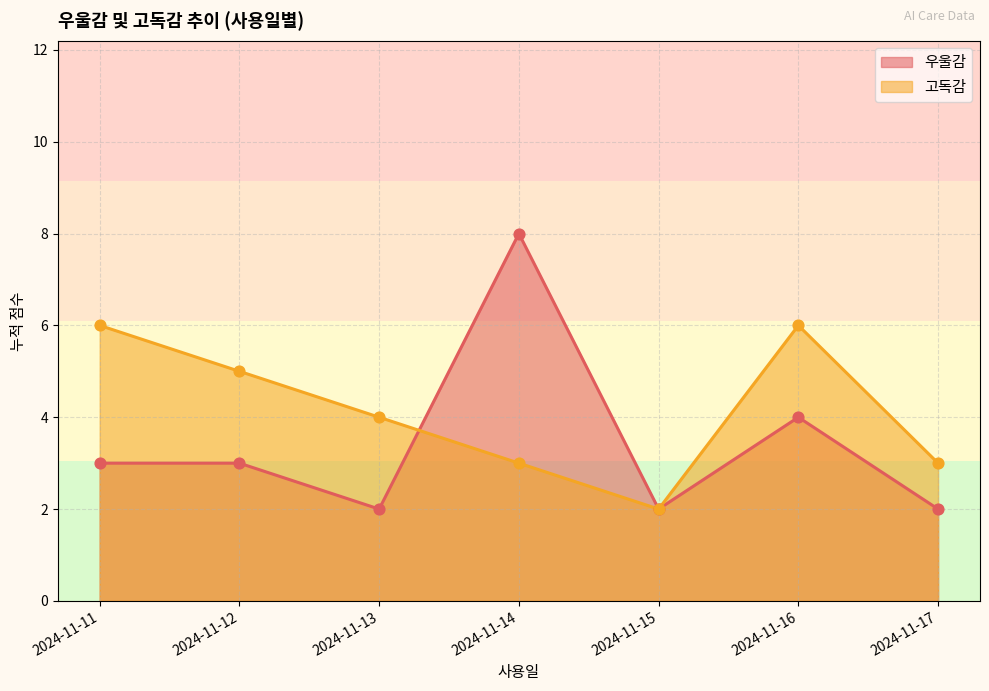

Which series reaches the minimum Y coordinate?

우울감